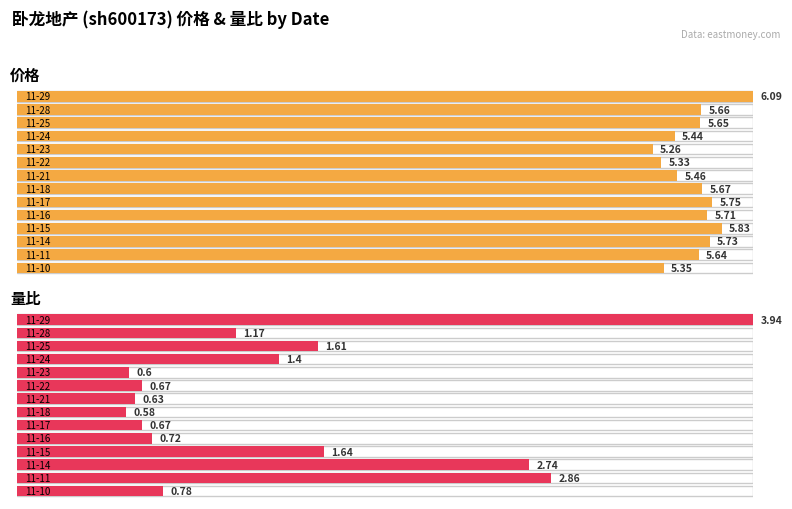

What is the average value of the 量比 series?

1.4